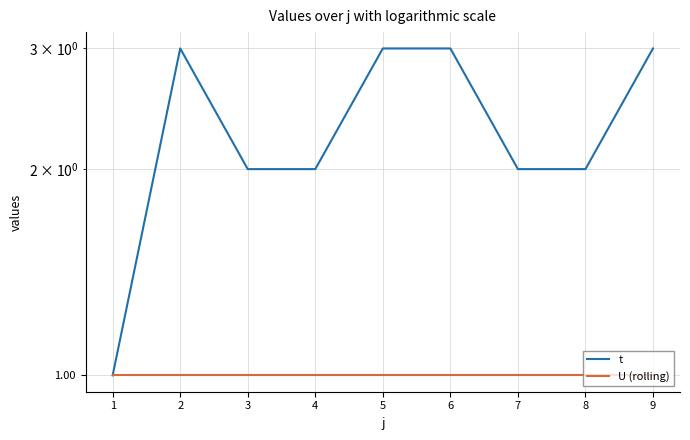

What is the minimum value for U (rolling)?

1